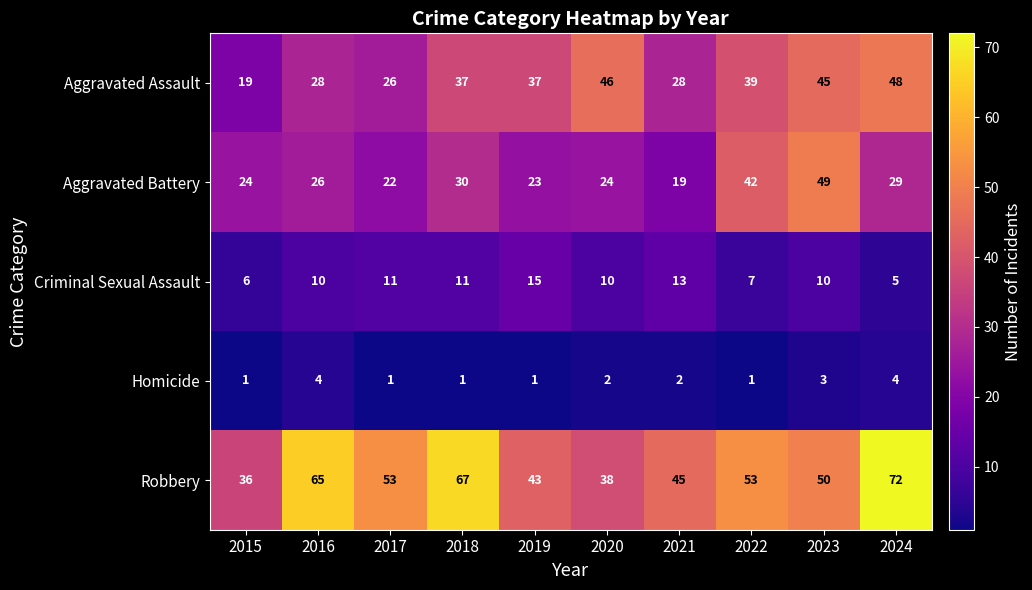

Which series has the widest spread of values?

Robbery